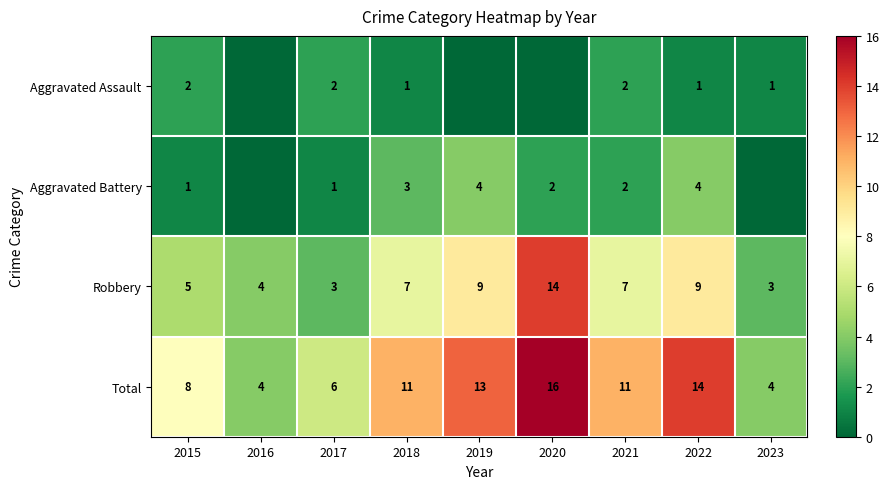

What is the difference between the maximum and minimum values in the Robbery series?

11